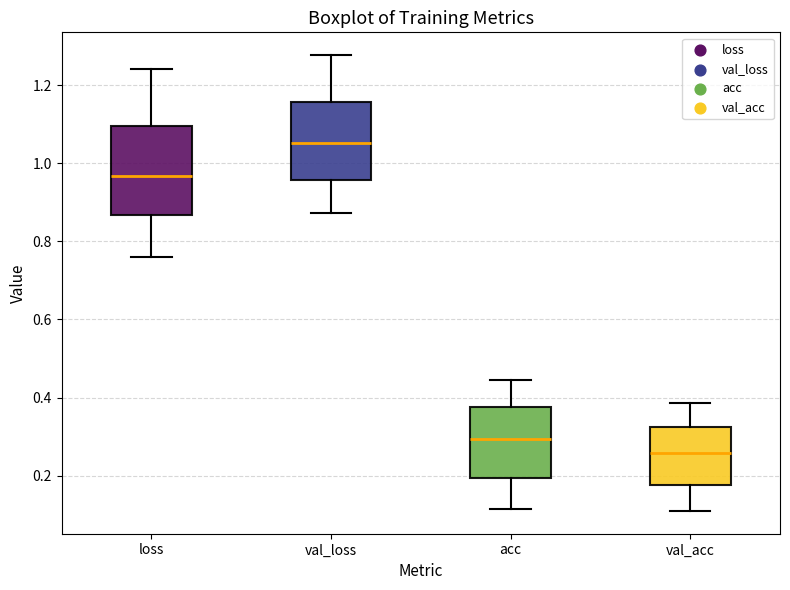

Reading left to right, read every box against the y-axis: the position of its median line, the range the box covers, and the ends of its whiskers. The values are not printed on the chart, so give them approximately, as read against the axis.

loss: median 0.96, box 0.86 to 1.10, whiskers 0.76 to 1.24
val_loss: median 1.06, box 0.96 to 1.16, whiskers 0.88 to 1.28
acc: median 0.30, box 0.20 to 0.38, whiskers 0.12 to 0.44
val_acc: median 0.26, box 0.18 to 0.32, whiskers 0.10 to 0.38